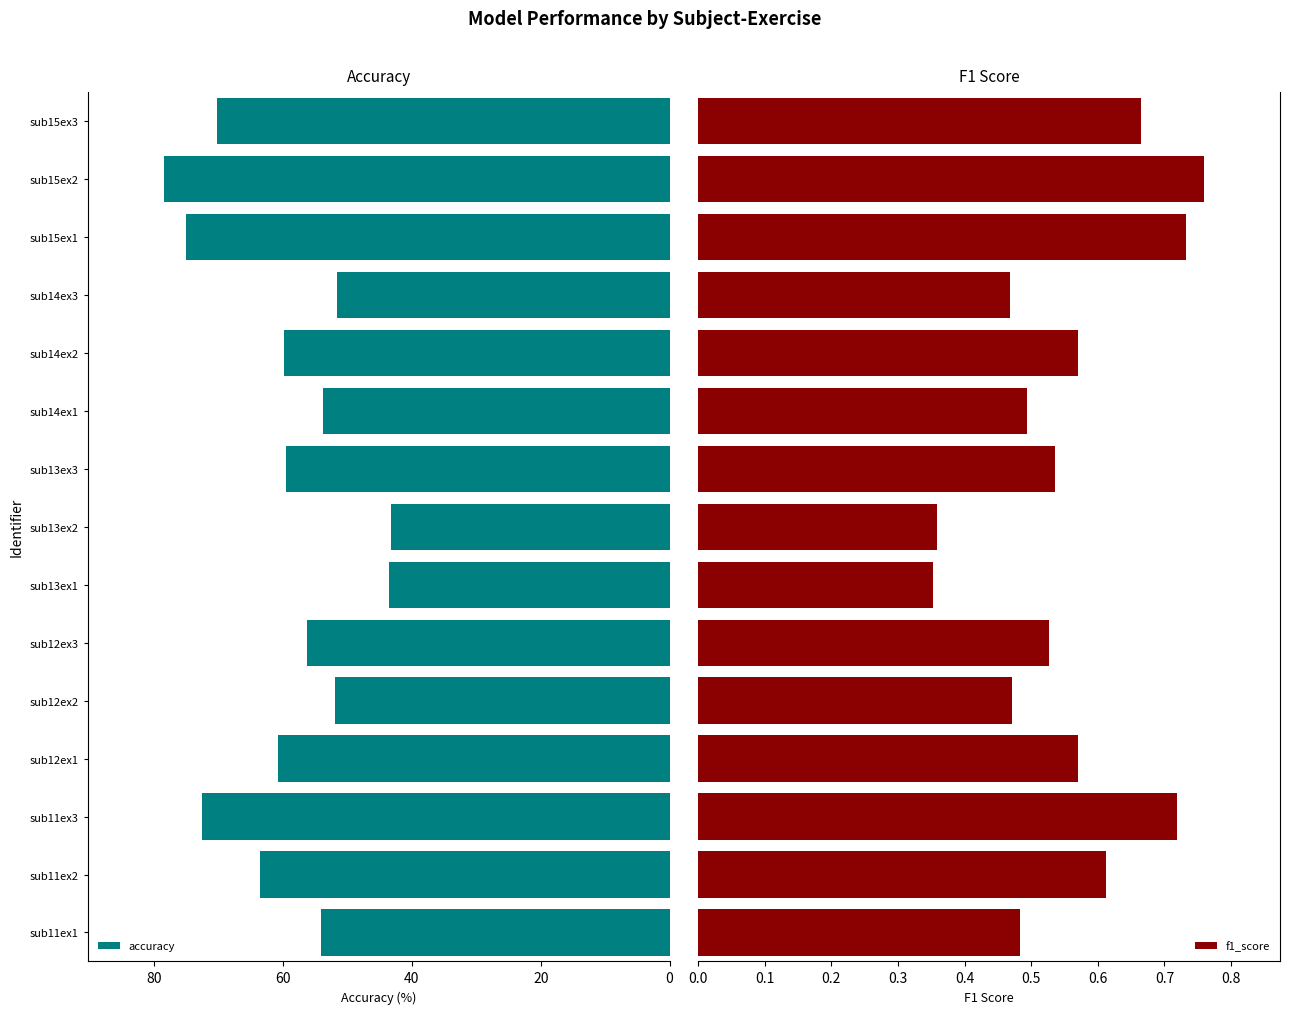

What is the value of the accuracy bar at the 4th from the left?

60.7